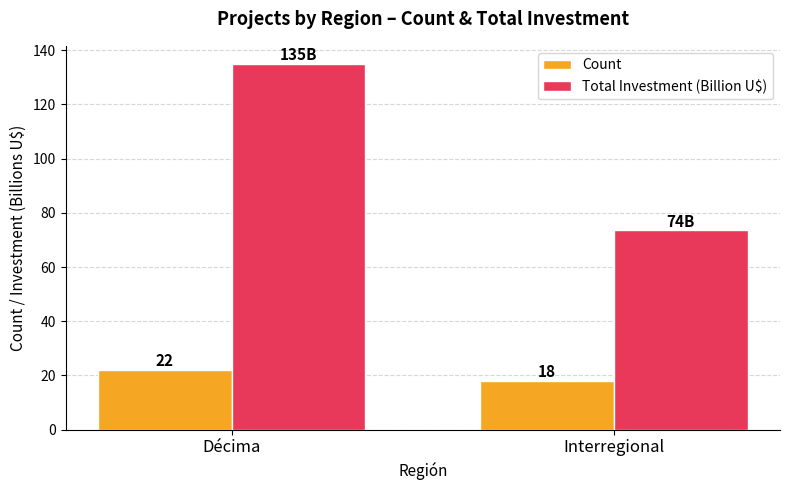

What is the approximate value of Total Investment (Billion U$) at Décima?

134.9